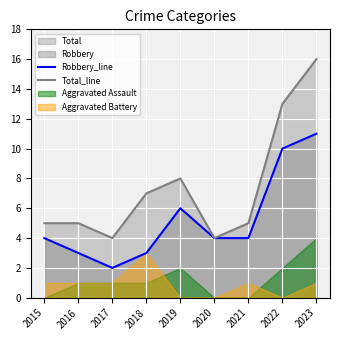

The value of Robbery_line at 2020 is 6. True or false?

False